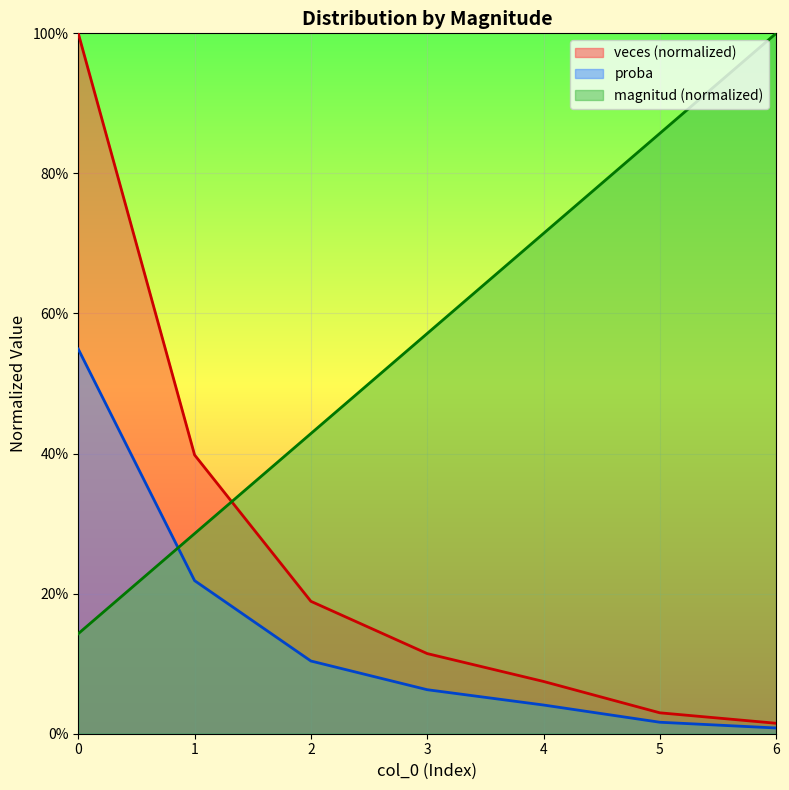

What is the sum of the proba values at 4 and 5?

0.1